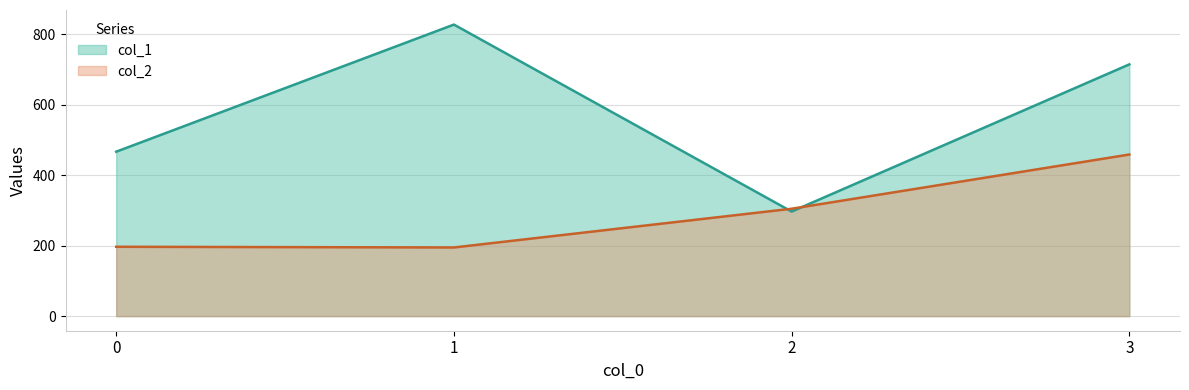

The value of col_1 at 0 is 467. True or false?

True